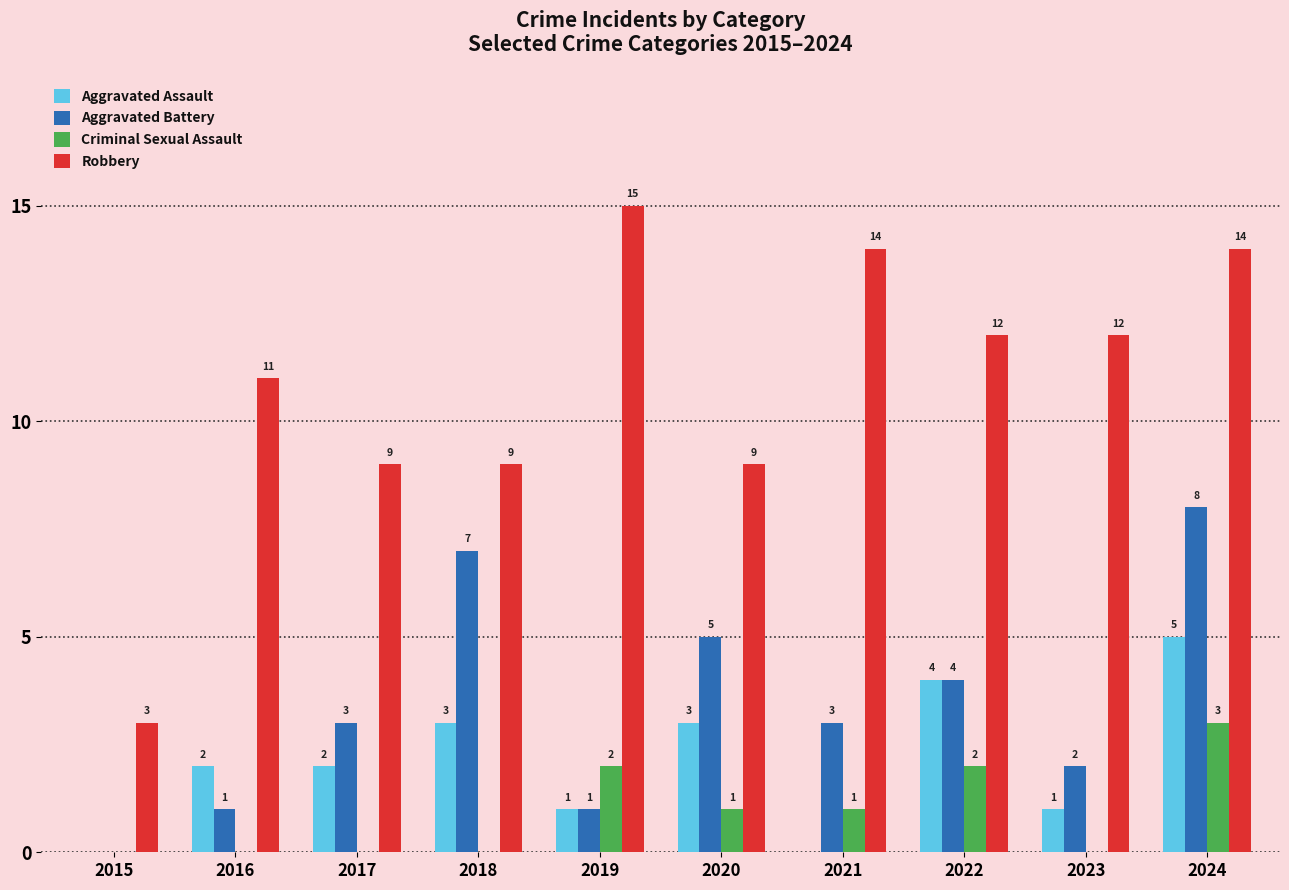

How many Criminal Sexual Assault values are between 0 and 2?

9